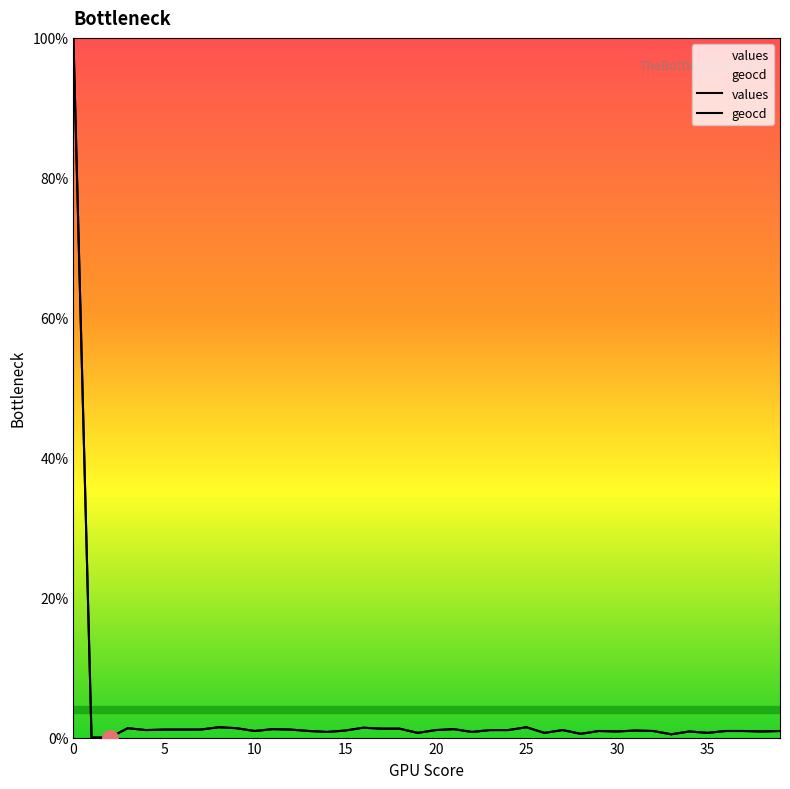

Which series contains the highest Y value?

values